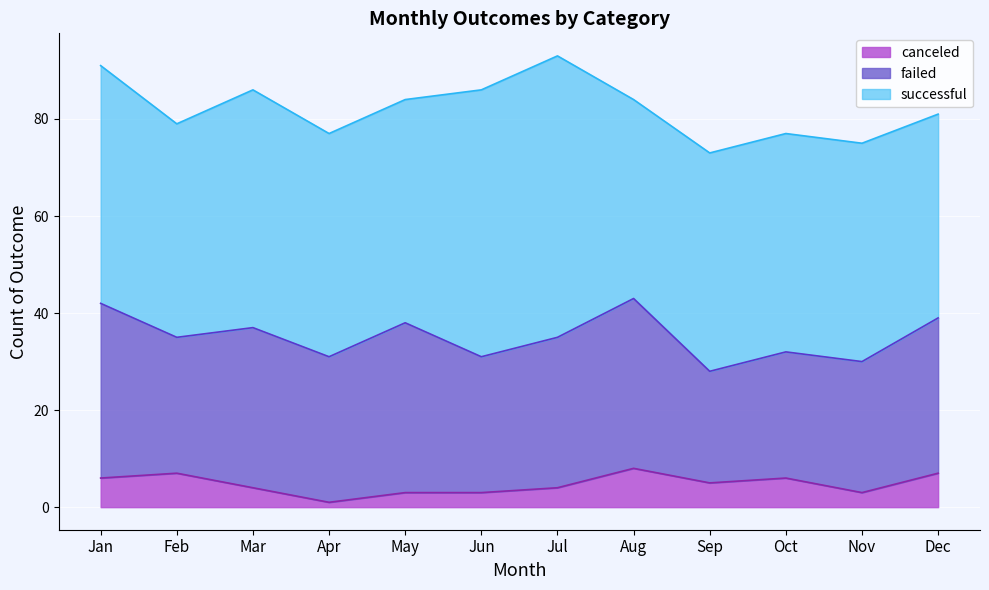

How many data points in canceled are less than 5?

6